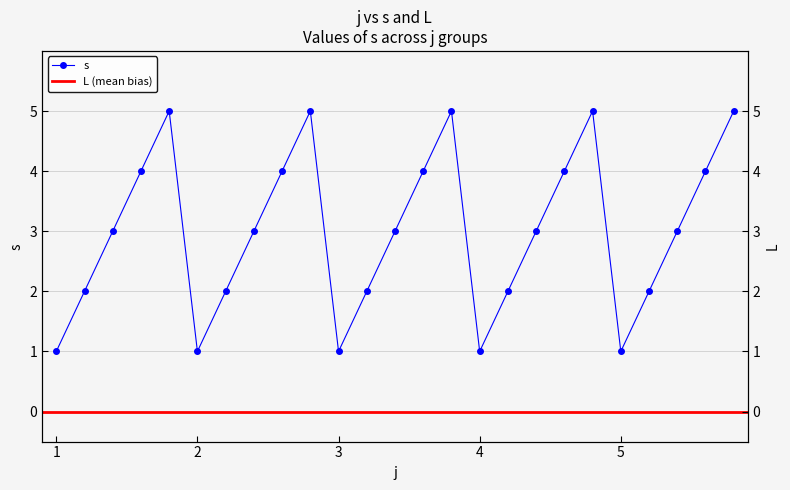

Reading right to left, list all the values displayed in this chart.

5	4	3	2	1	5	4	3	2	1	5	4	3	2	1	5	4	3	2	1	5	4	3	2	1